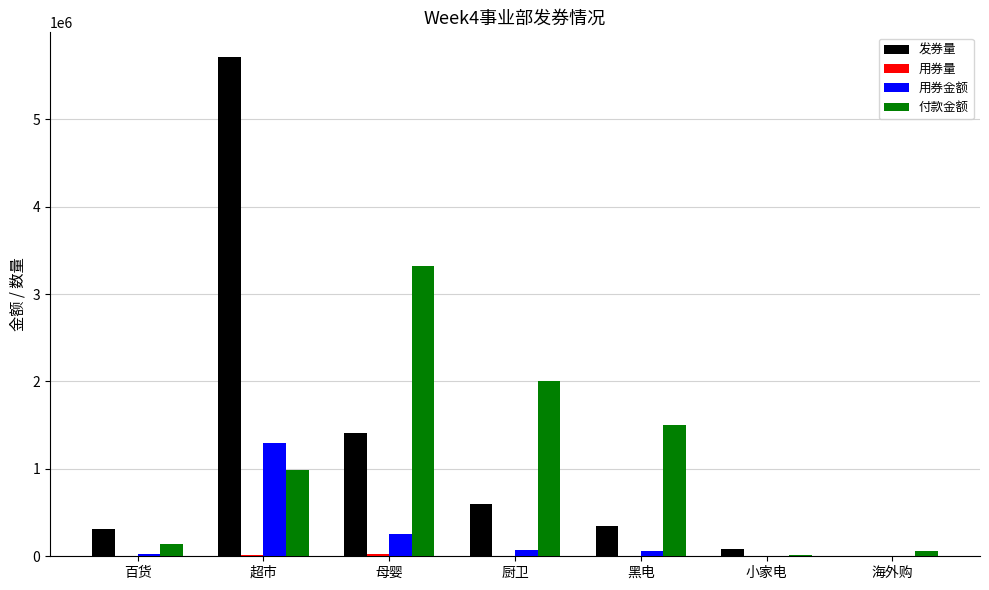

How many groups of bars are there?

7